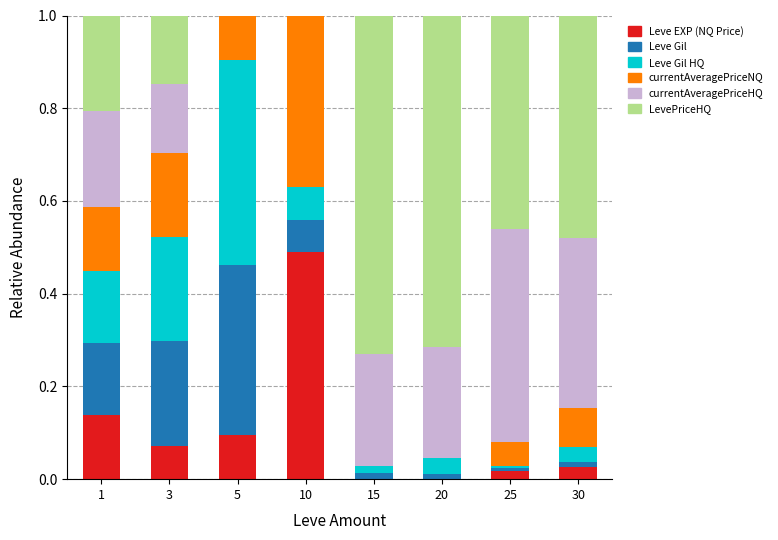

What is the total value across all series at 3?

1.0